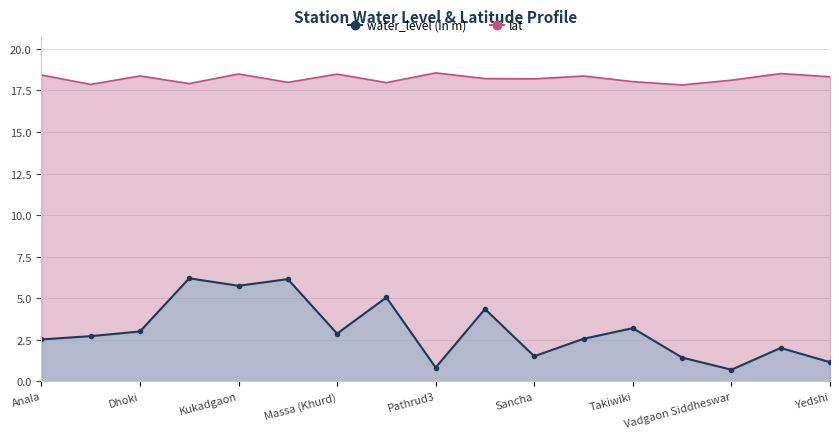

How many data points in lat are less than 18?

5